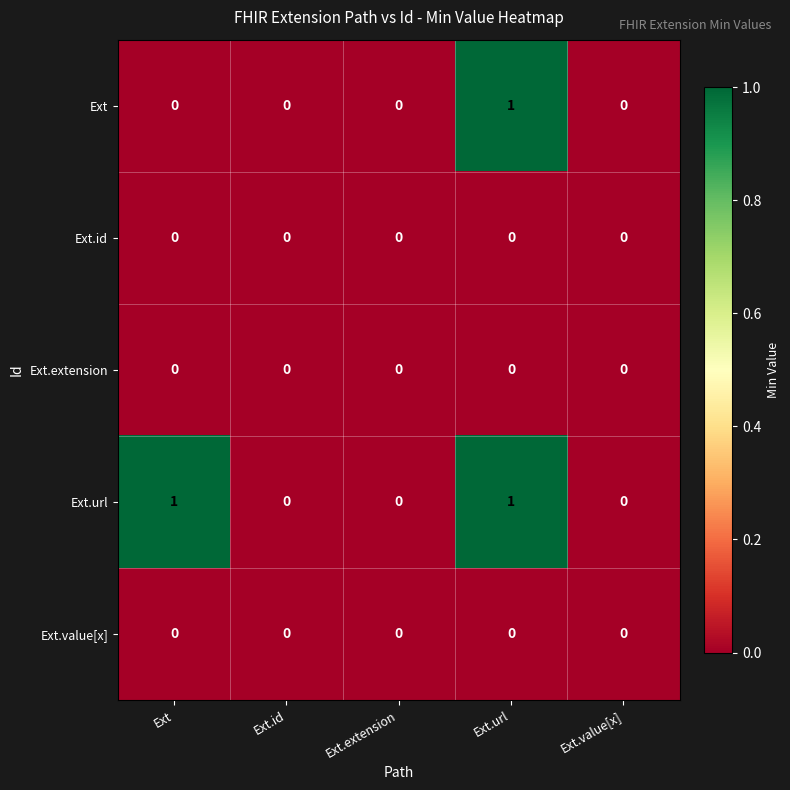

True or false: Ext.extension has a value of 0 at Ext.id.

True